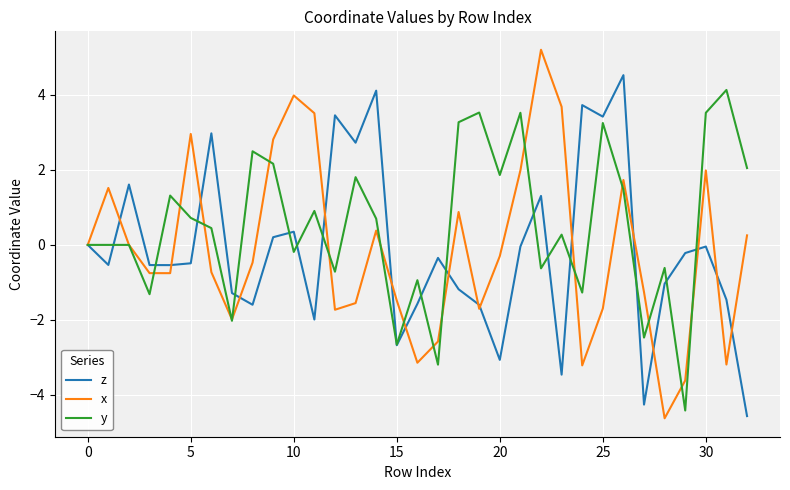

Which series has the largest total across all categories?

y